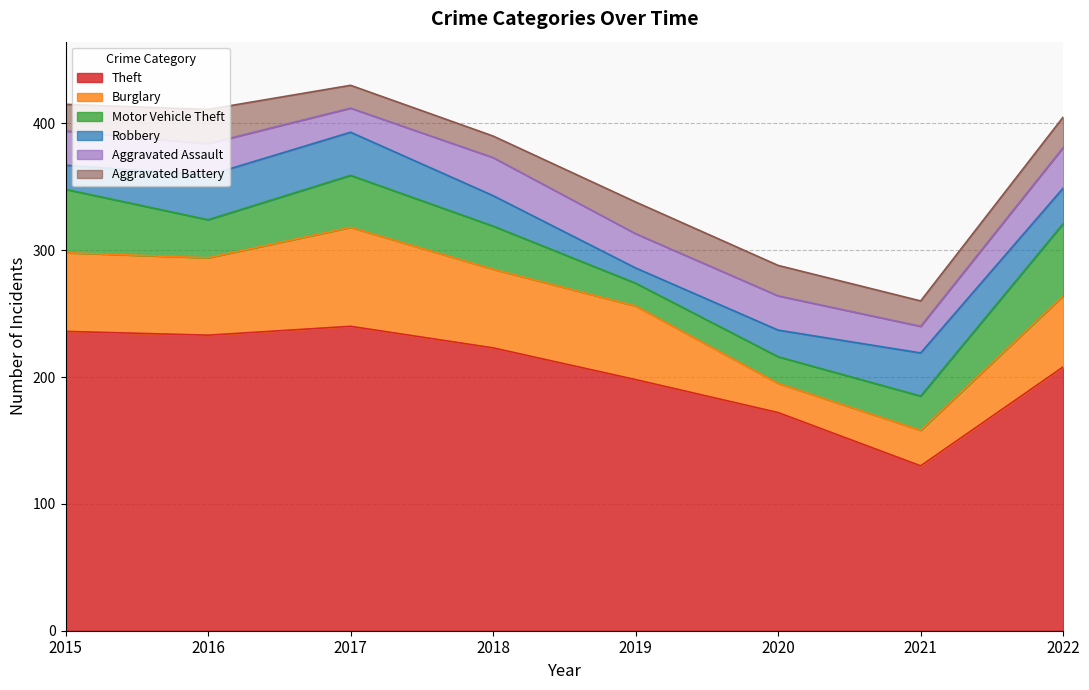

Which series ends up on top after the final intersection of Motor Vehicle Theft and Burglary?

Motor Vehicle Theft